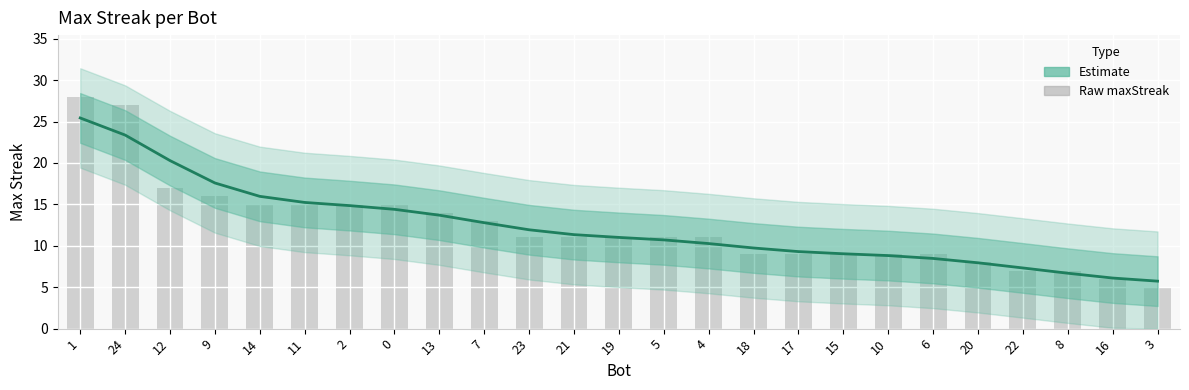

Are the bars grouped side by side (vs. stacked)?

Yes